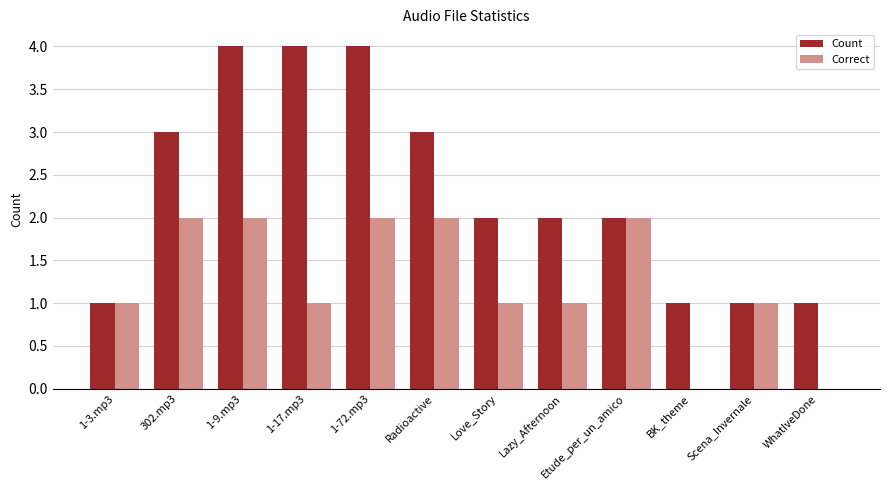

Between 1-72.mp3 and Scena_Invernale, which series saw the biggest shift?

Count